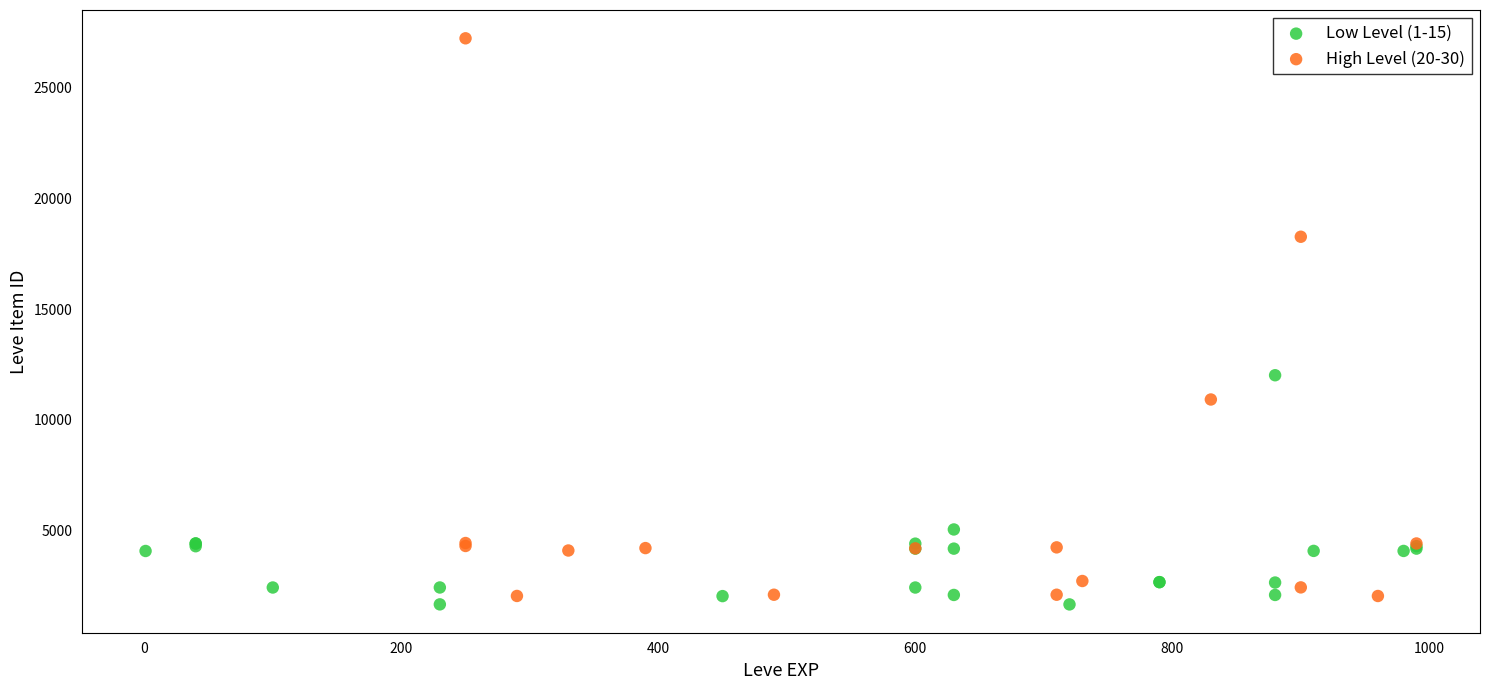

Which series has the widest spread of Y values?

High Level (20-30)